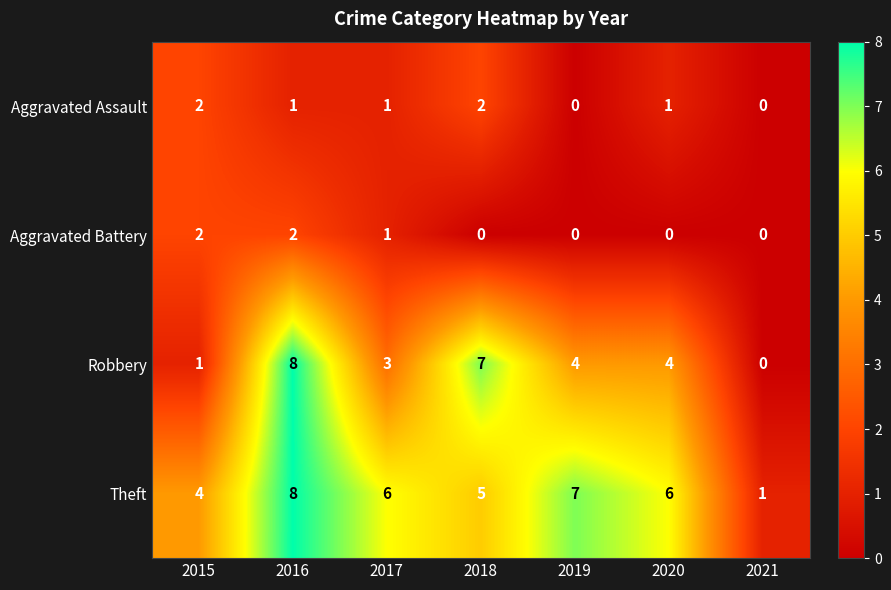

Is it true that Robbery equals 4 at 2019?

True